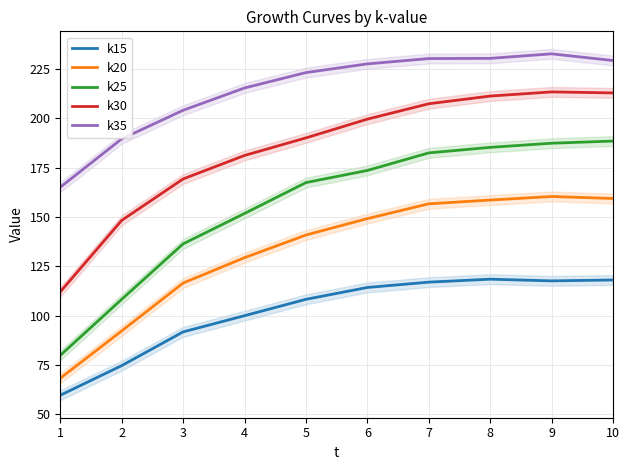

True or false: k25 and k20 intersect in this chart.

False